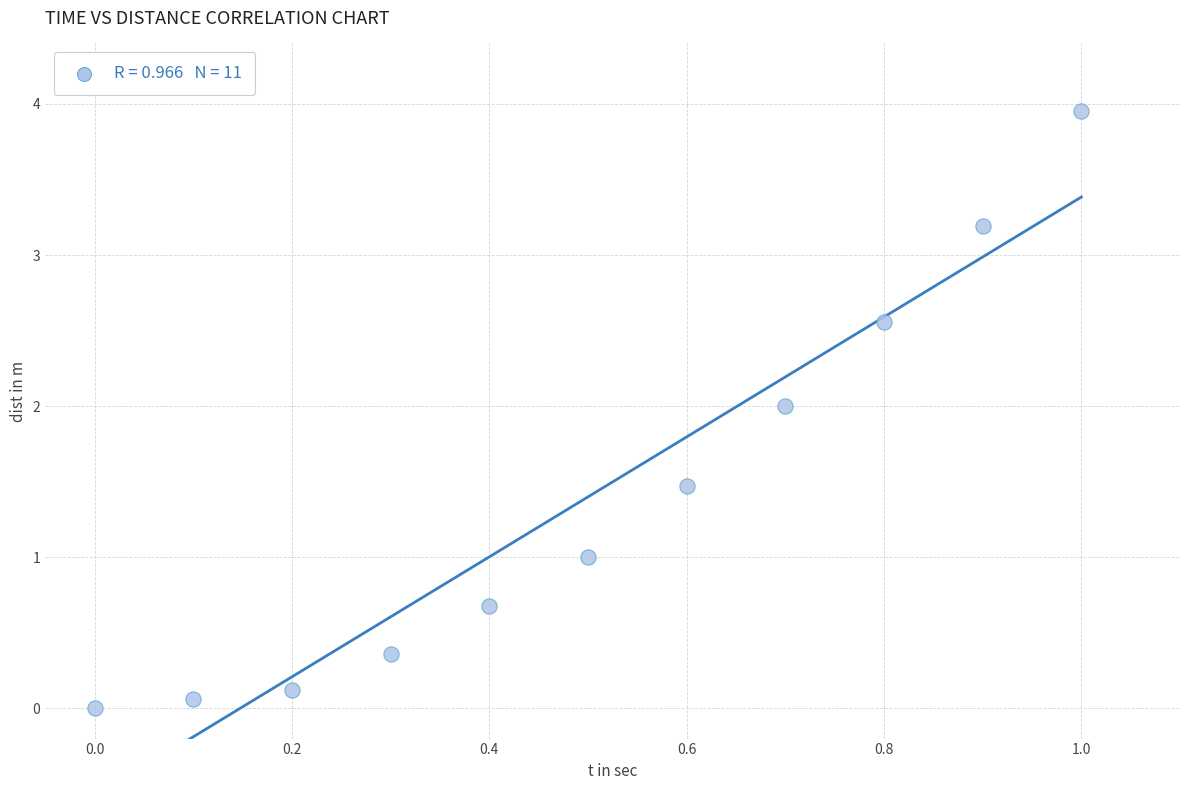

What is the range of X values (max minus min)?

1.0